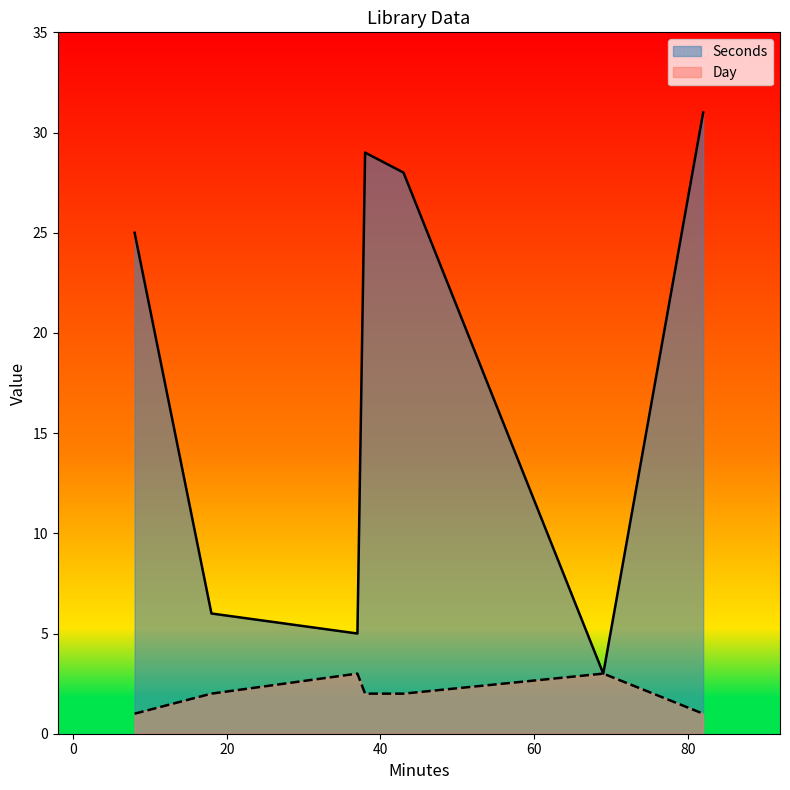

True or false: Day has more than 2 points higher than both neighbors.

False